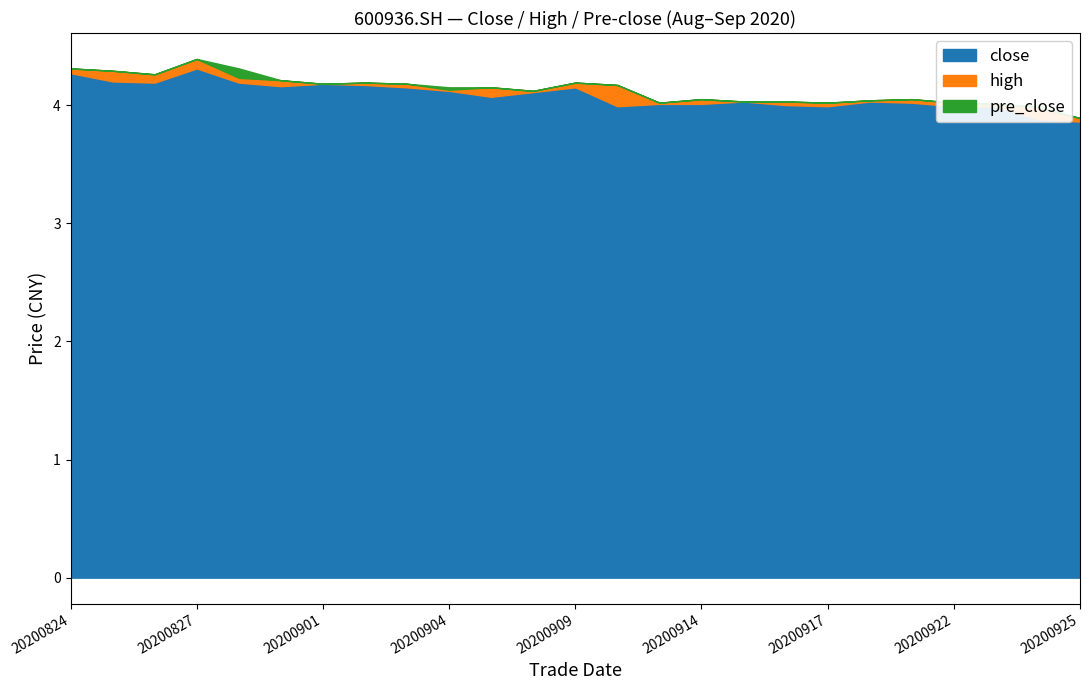

After their last crossing, which series has the higher values: close or pre_close?

pre_close